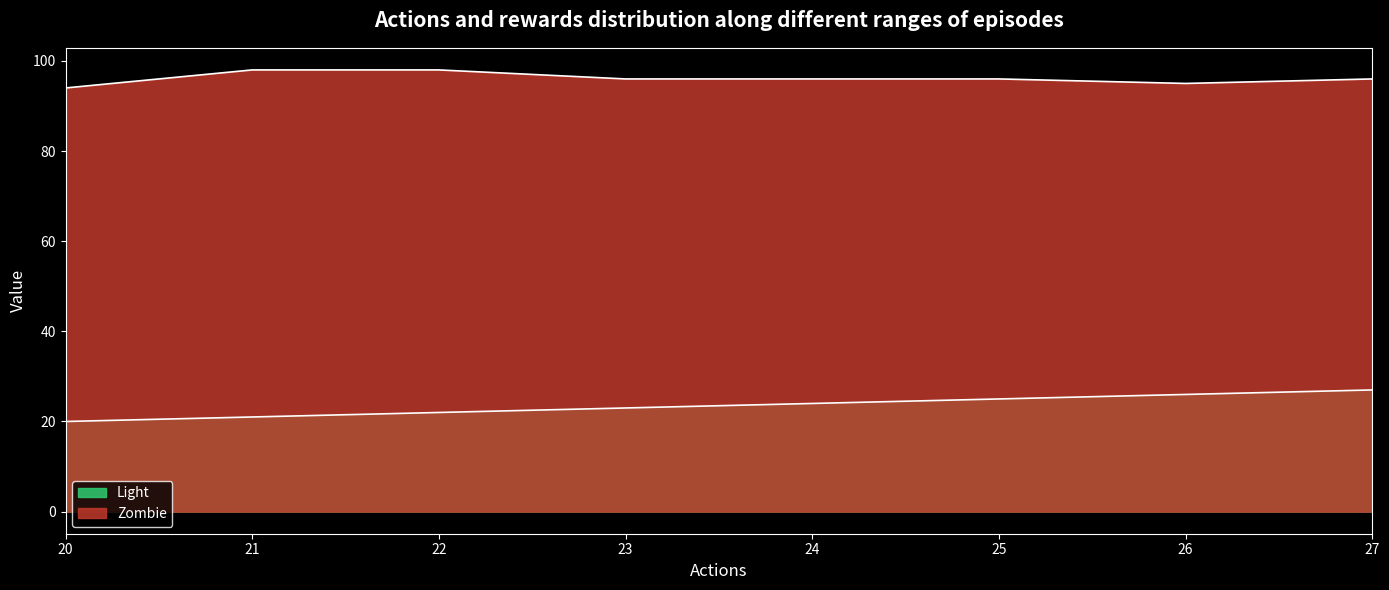

Which has a higher value, 27 or 24?

27